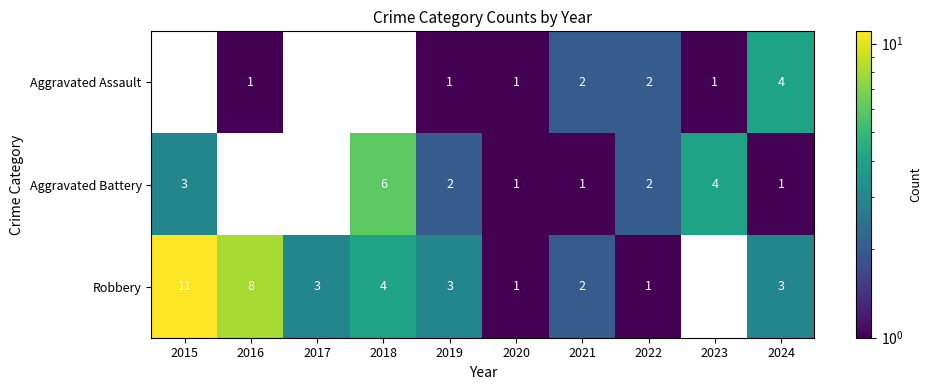

The value of Aggravated Battery at 2021 is 1. True or false?

True